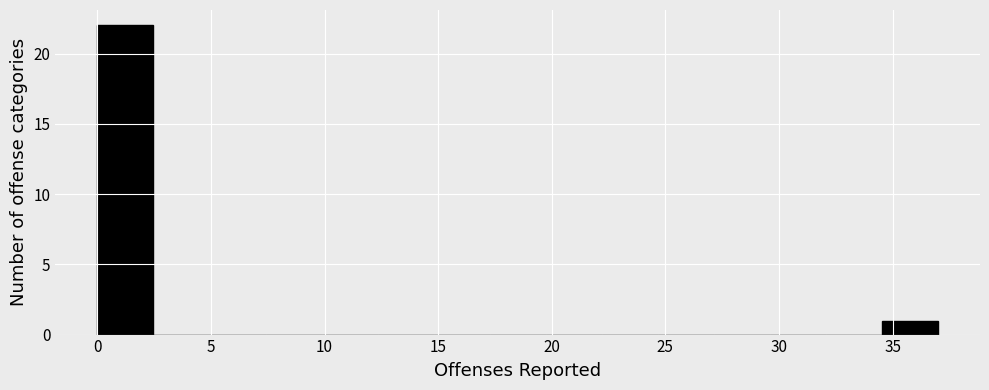

Reading left to right, transcribe this chart: for each bar, give the range it covers on the x-axis and its height. Neither the bar edges nor the heights are printed on the chart, so give them approximately, as read against the axes.

0.0 to 2.5: 22
2.5 to 5.0: 0
5.0 to 7.5: 0
7.5 to 10.0: 0
10.0 to 12.5: 0
12.5 to 15.0: 0
15.0 to 17.5: 0
17.5 to 19.5: 0
19.5 to 22.0: 0
22.0 to 24.5: 0
24.5 to 27.0: 0
27.0 to 29.5: 0
29.5 to 32.0: 0
32.0 to 34.5: 0
34.5 to 37.0: 1